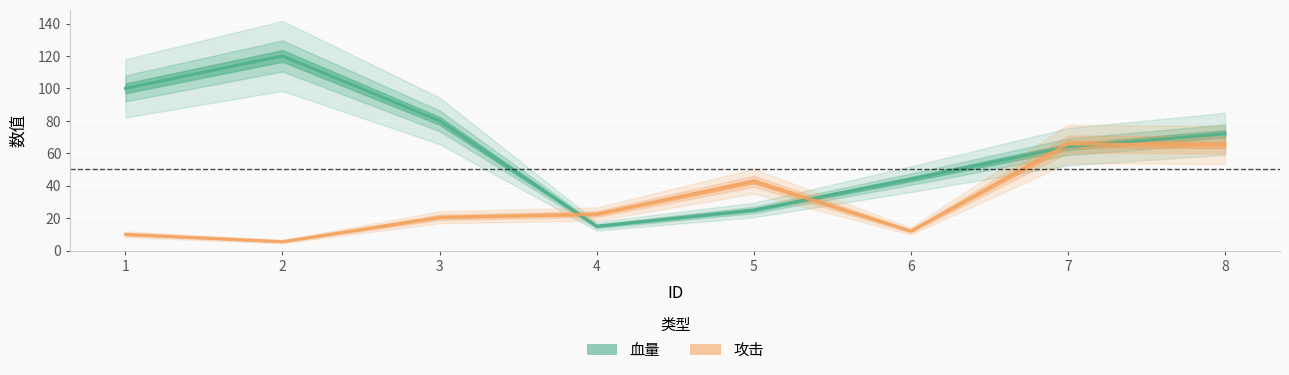

At how many categories does at least one series exceed 28?

7